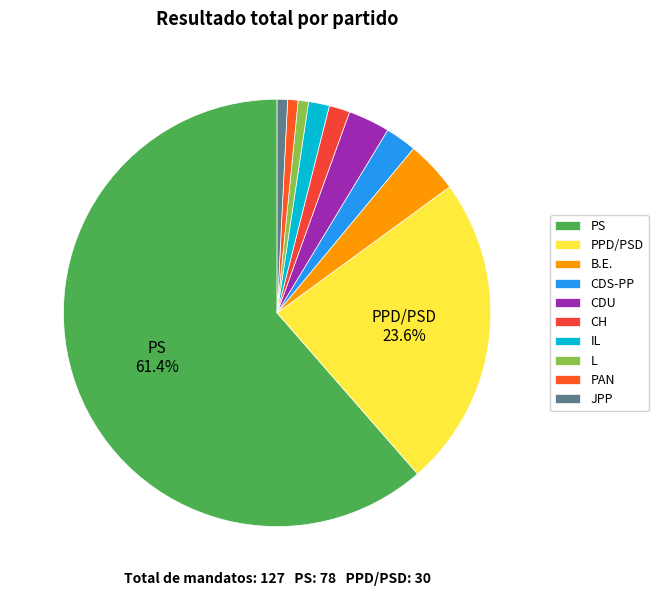

Which has a higher value, CDU or CH?

CDU